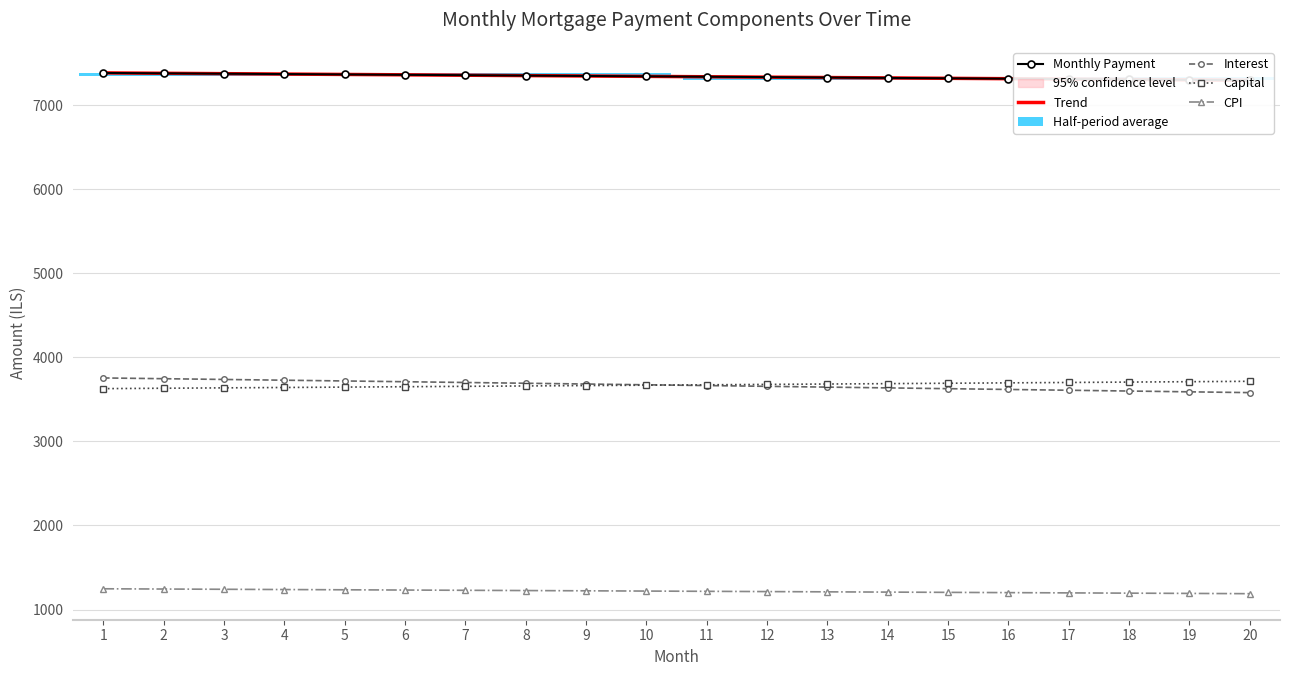

What is the sum of all month_payment values?

146787.5